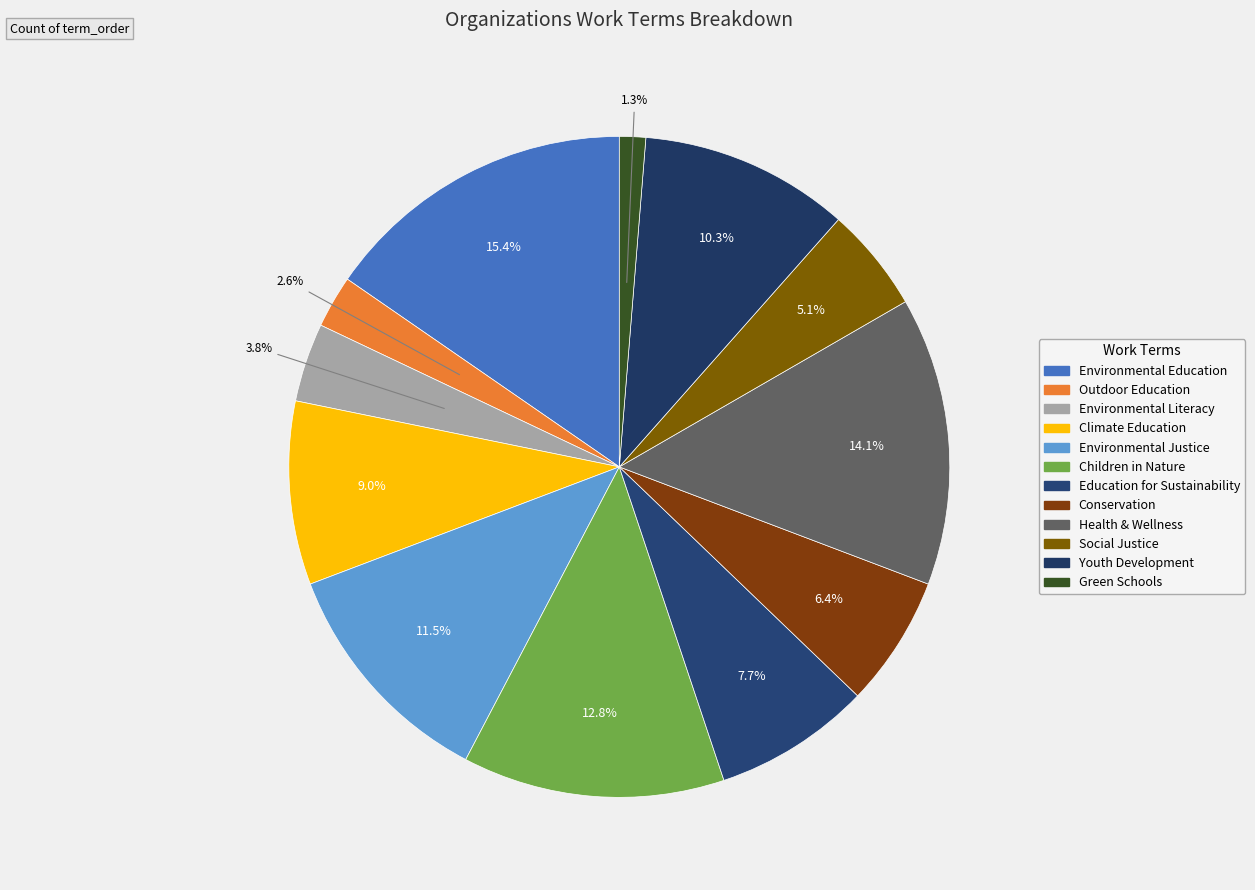

To the nearest percent, what portion does Social Justice represent?

5%